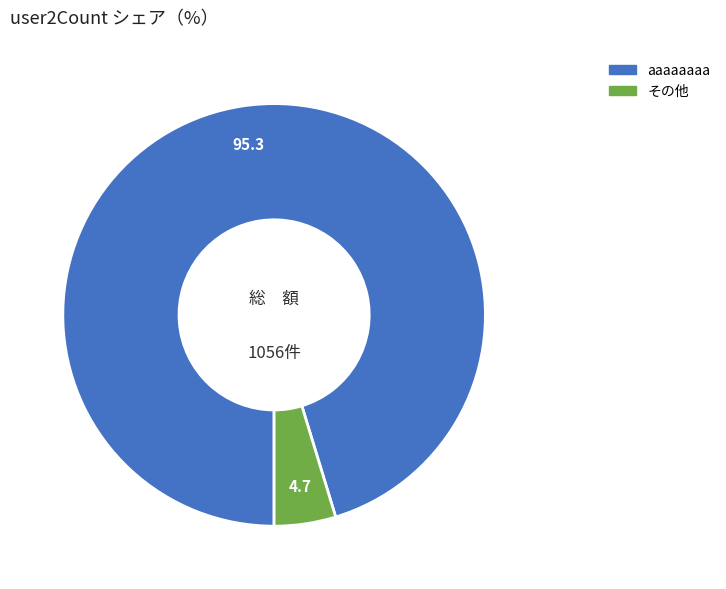

Count the number of slices in the pie.

2